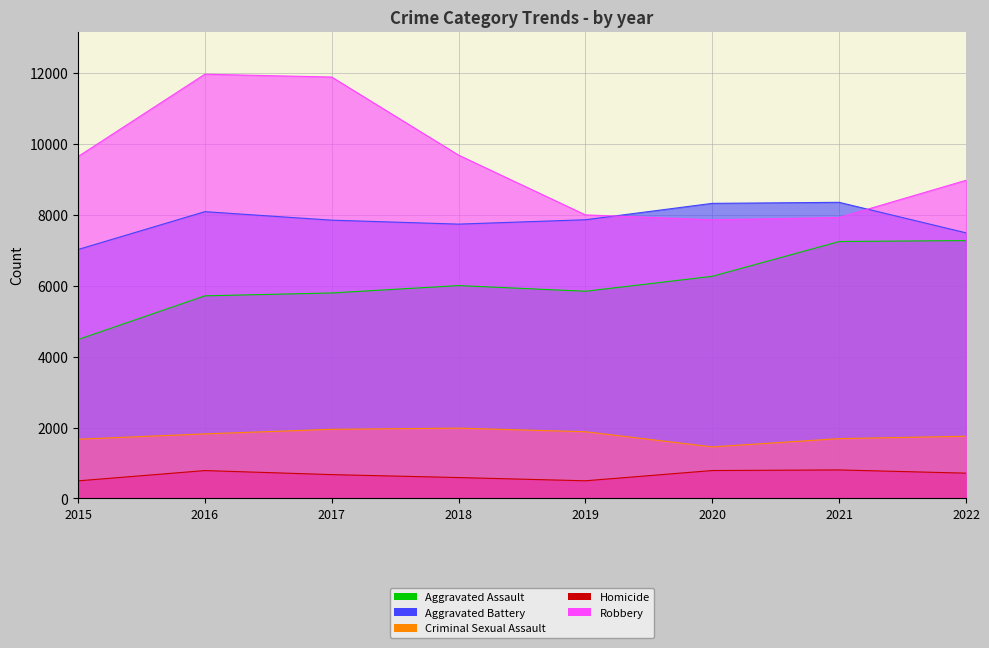

What is the smallest value displayed?

496